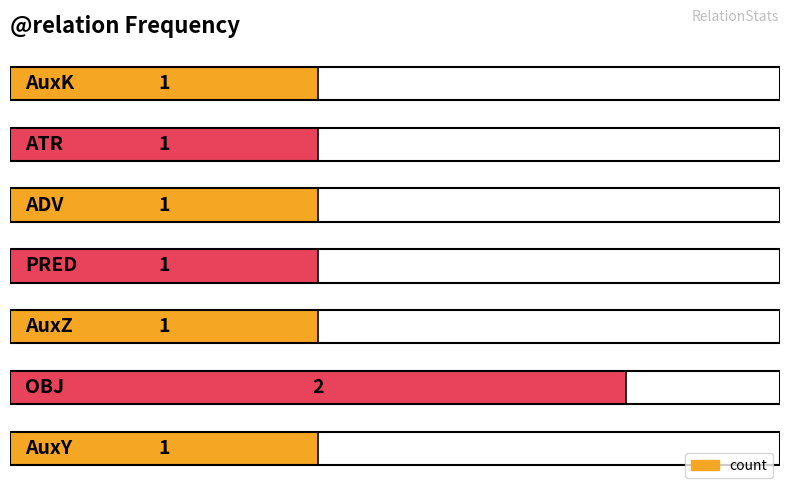

Count the values in the range 1 to 2.

7